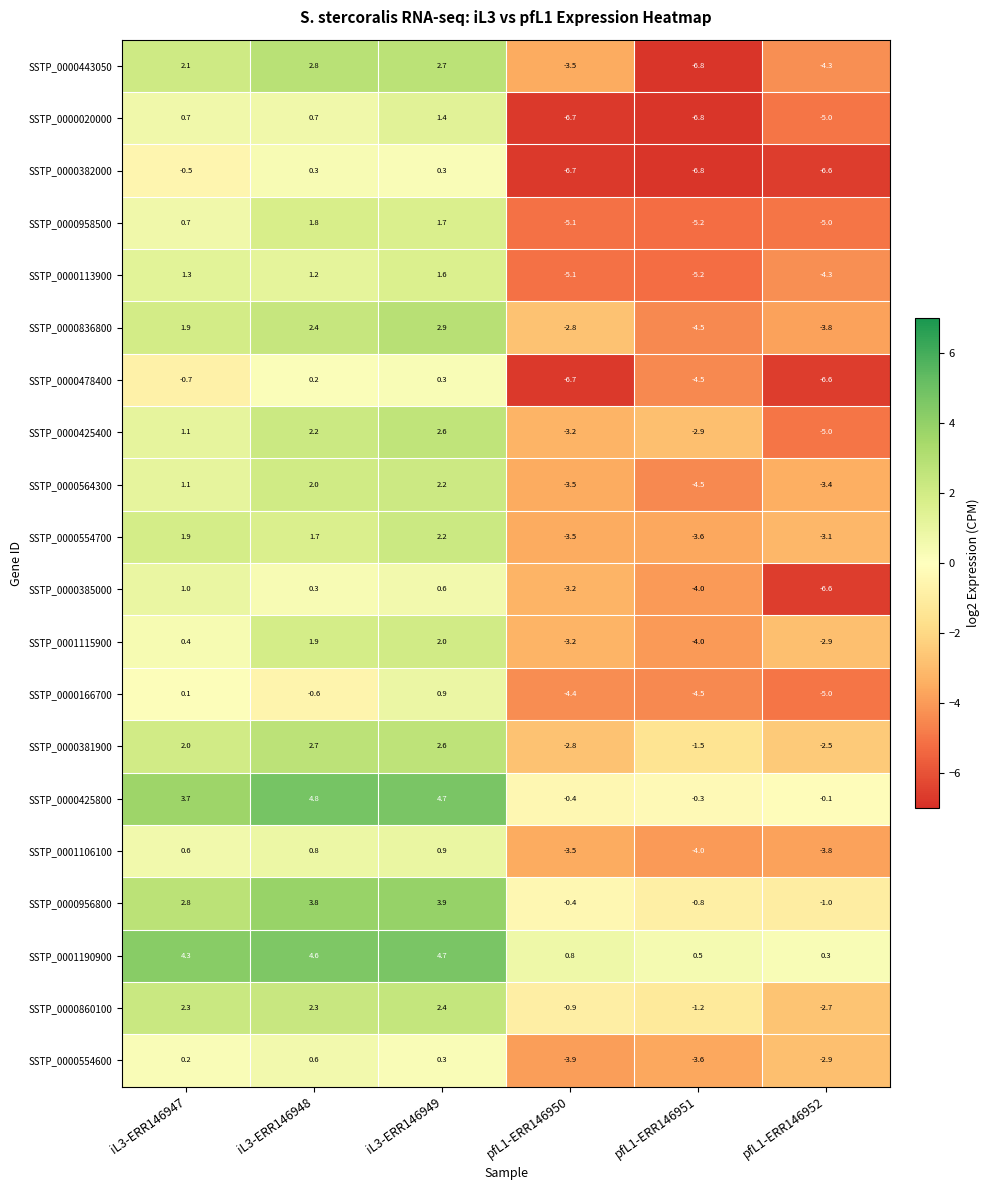

Is the value of SSTP_0000020000 at pfL1-ERR146950 greater than the value of SSTP_0000425400 at pfL1-ERR146951?

No